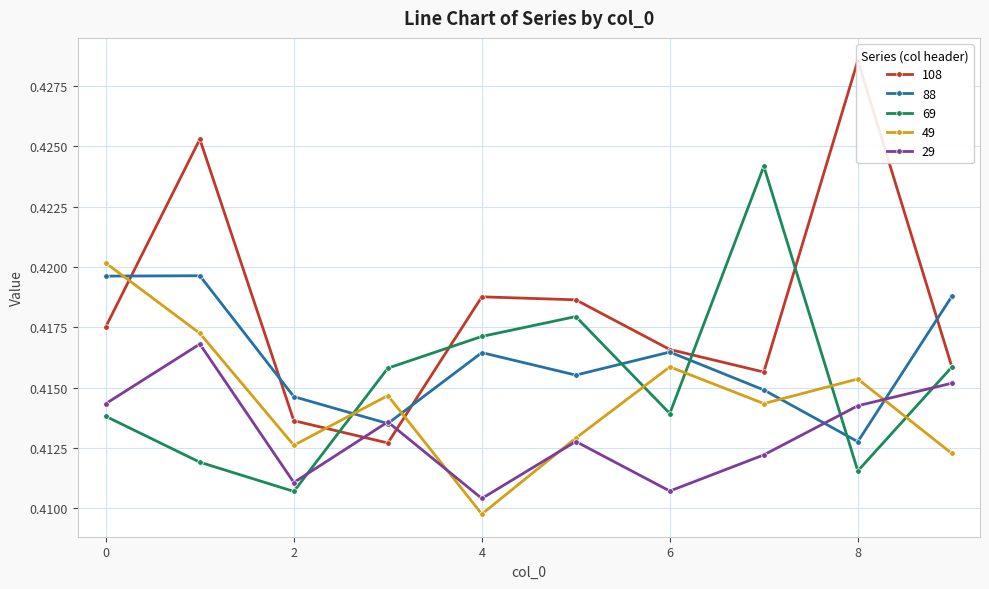

Reading left to right, what are all the values shown in this chart?

108: 0=0.4	1=0.4	2=0.4	3=0.4	4=0.4	5=0.4	6=0.4	7=0.4	8=0.4	9=0.4
88: 0=0.4	1=0.4	2=0.4	3=0.4	4=0.4	5=0.4	6=0.4	7=0.4	8=0.4	9=0.4
69: 0=0.4	1=0.4	2=0.4	3=0.4	4=0.4	5=0.4	6=0.4	7=0.4	8=0.4	9=0.4
49: 0=0.4	1=0.4	2=0.4	3=0.4	4=0.4	5=0.4	6=0.4	7=0.4	8=0.4	9=0.4
29: 0=0.4	1=0.4	2=0.4	3=0.4	4=0.4	5=0.4	6=0.4	7=0.4	8=0.4	9=0.4